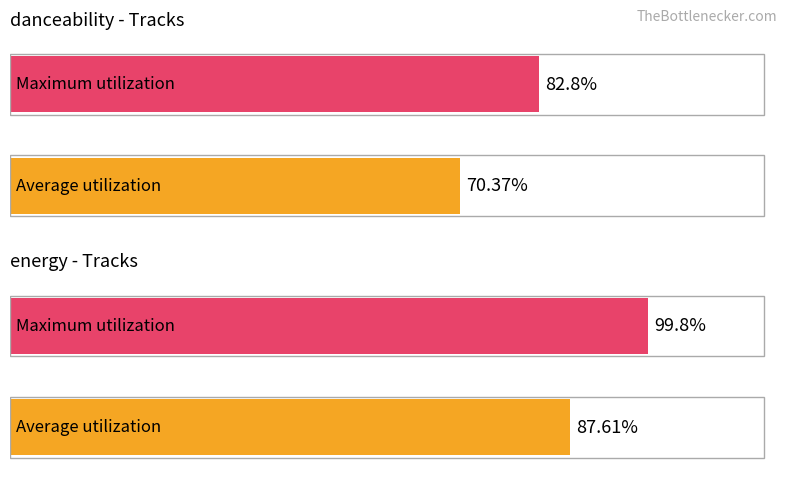

The value of energy at Drop Department is 0.4. True or false?

False